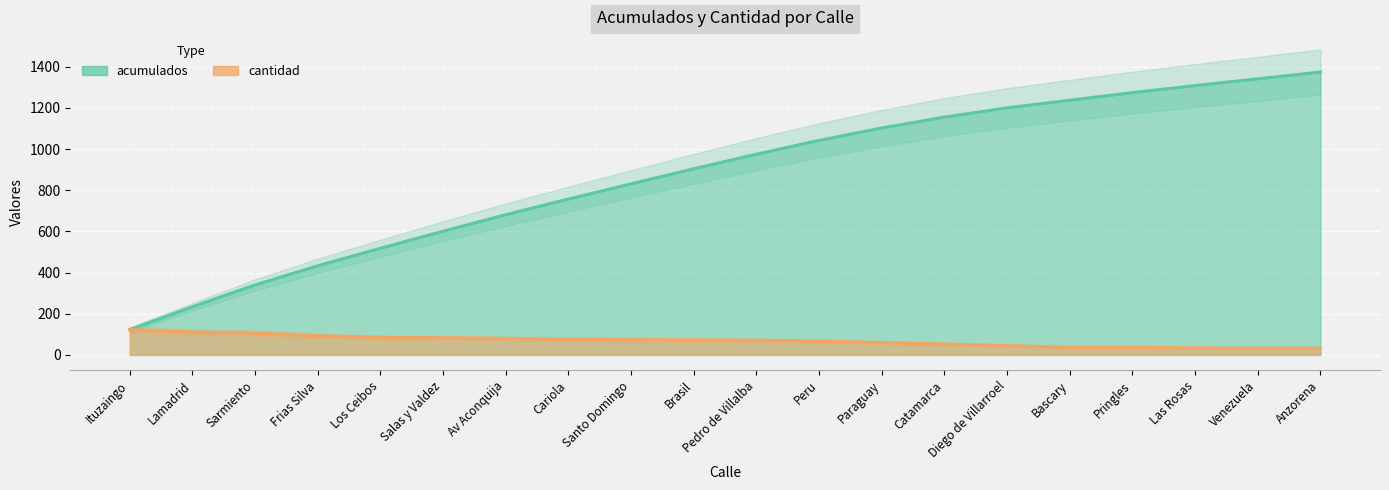

True or false: cantidad and acumulados cross at least once.

False